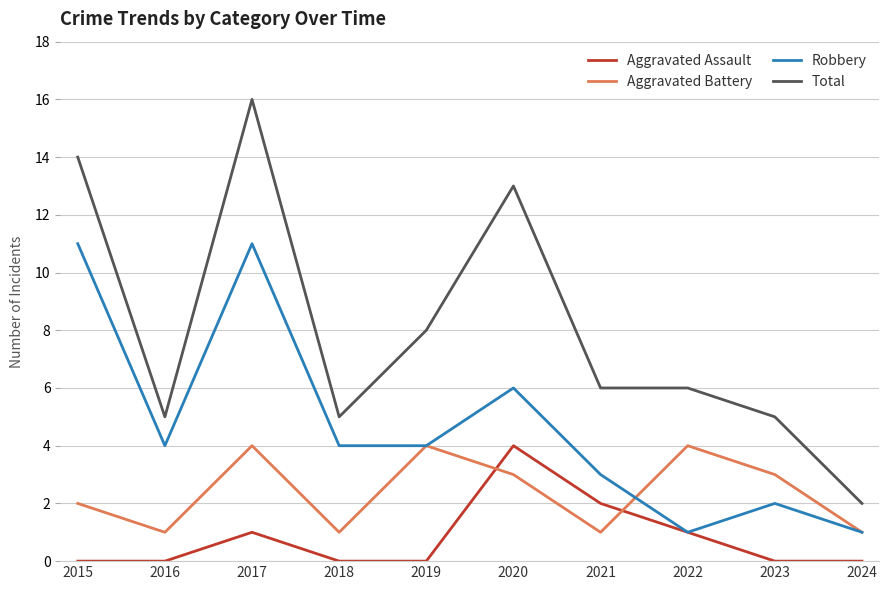

What is the total value across all series at 2024?

4